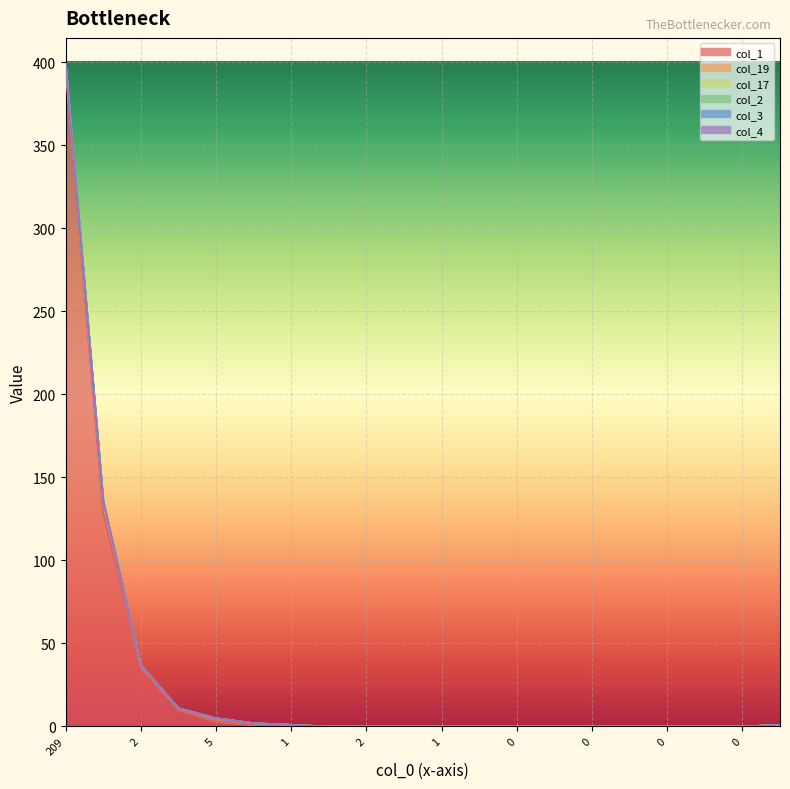

Reading left to right, extract all data points from this chart.

col_1: 0=395	1=129	2=35	3=10	4=3	5=1	6=0	7=0	8=0	9=0	10=0	11=0	12=0	13=0	14=0	15=0	16=0	17=0	18=0	19=1
col_19: 0=4	1=6	2=2	3=1	4=2	5=1	6=1	7=0	8=0	9=0	10=0	11=0	12=0	13=0	14=0	15=0	16=0	17=0	18=0	19=0
col_17: 0=0	1=1	2=0	3=0	4=0	5=0	6=0	7=0	8=0	9=0	10=0	11=0	12=0	13=0	14=0	15=0	16=0	17=0	18=0	19=0
col_2: 0=0	1=0	2=0	3=0	4=0	5=0	6=0	7=0	8=0	9=0	10=0	11=0	12=0	13=0	14=0	15=0	16=0	17=0	18=0	19=0
col_3: 0=0	1=0	2=0	3=0	4=0	5=0	6=0	7=0	8=0	9=0	10=0	11=0	12=0	13=0	14=0	15=0	16=0	17=0	18=0	19=0
col_4: 0=0	1=0	2=0	3=0	4=0	5=0	6=0	7=0	8=0	9=0	10=0	11=0	12=0	13=0	14=0	15=0	16=0	17=0	18=0	19=0